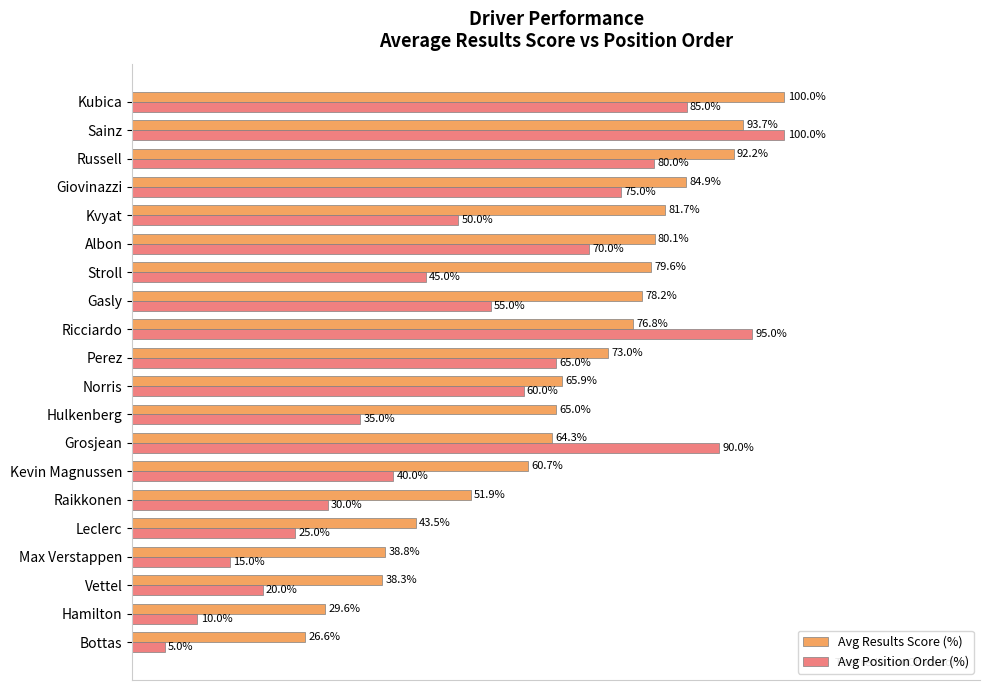

Where is Avg Position Order (%) nearest to the value 52?

Kvyat